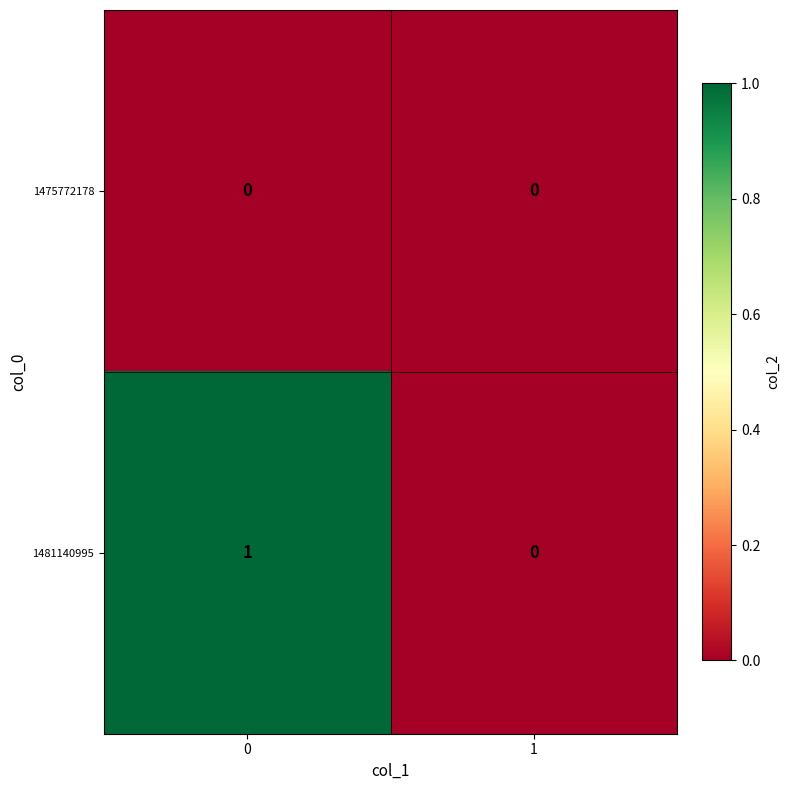

At 0, list the series in order from largest to smallest.

1481140995, 1475772178